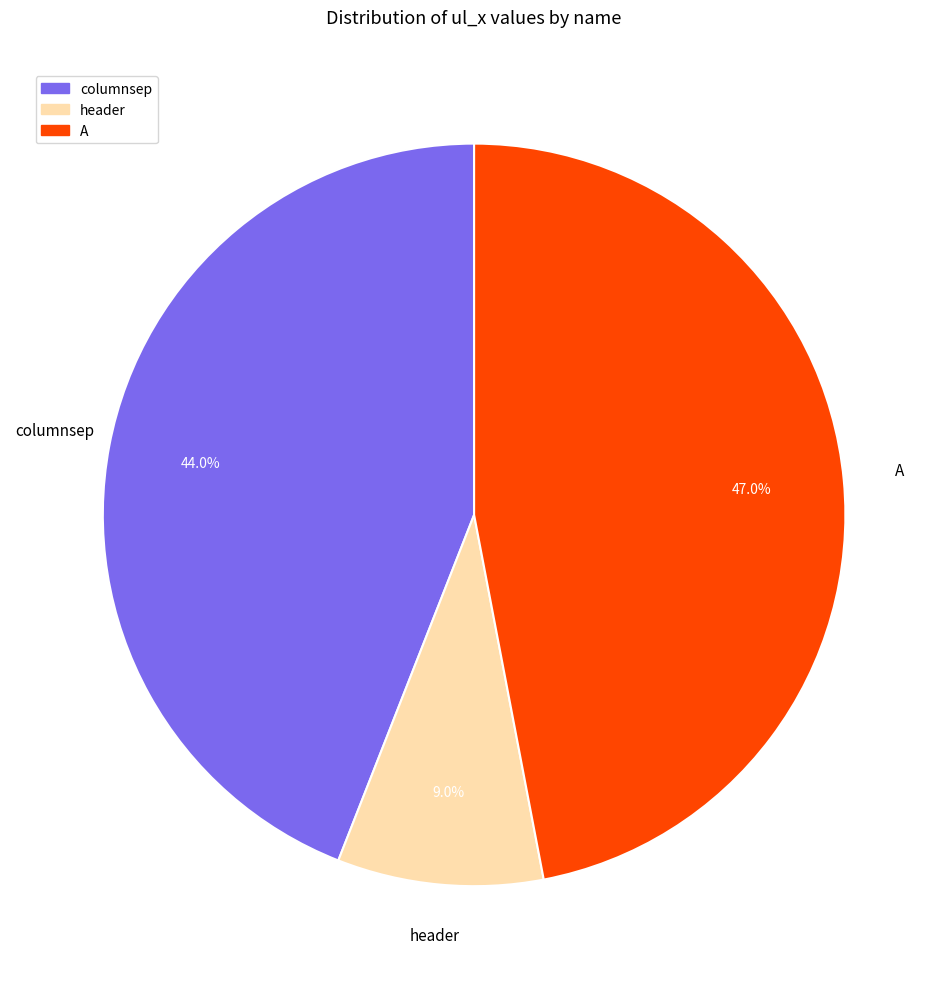

Count the number of slices in the pie.

3